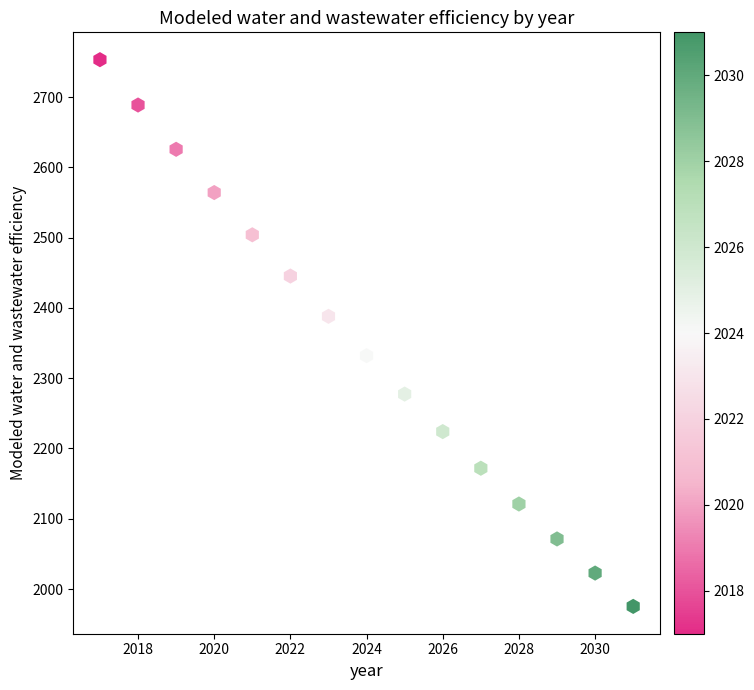

What is the range of Y values (max minus min)?

777.9